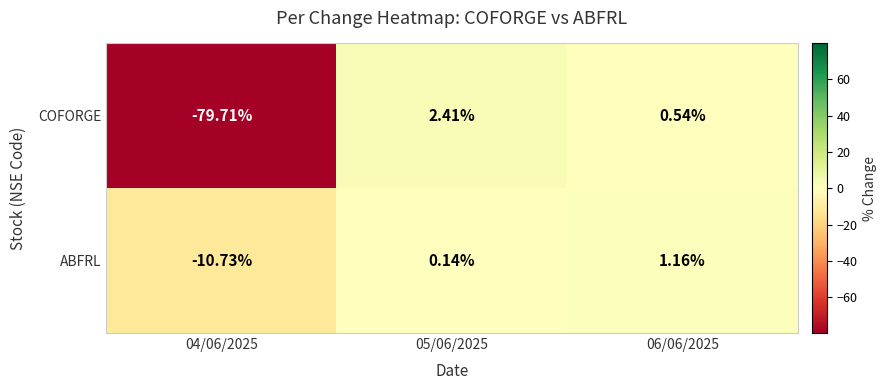

Is the value of ABFRL at 04/06/2025 greater than the value of COFORGE at 06/06/2025?

No